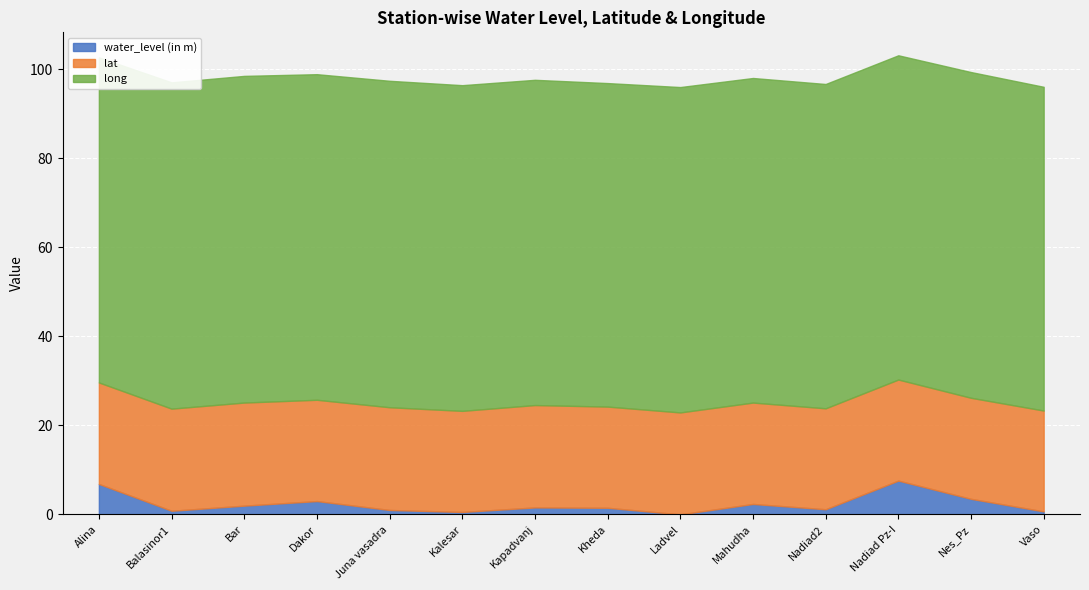

Rank the categories by water_level (in m) value from lowest to highest.

Ladvel, Kalesar, Vaso, Balasinor1, Juna vasadra, Nadiad2, Kheda, Kapadvanj, Bar, Mahudha, Dakor, Nes_Pz, Alina, Nadiad Pz-I